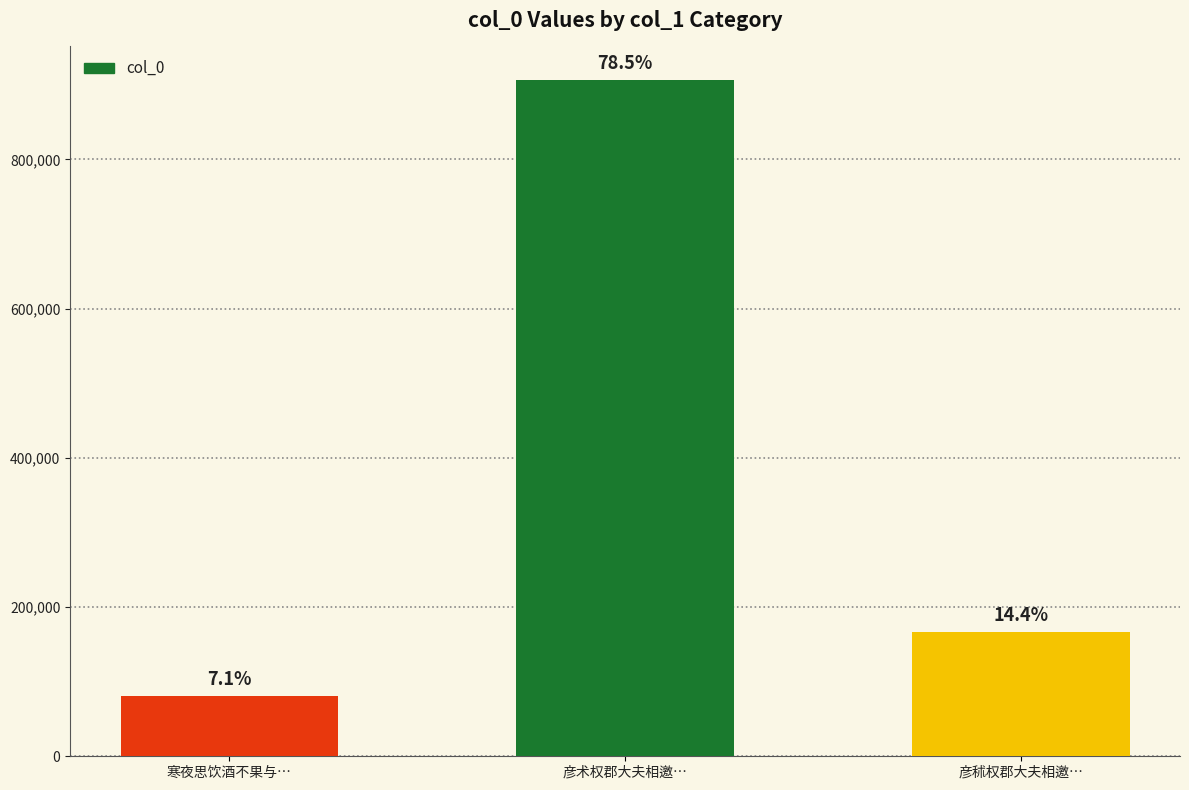

Are the bars horizontal?

No